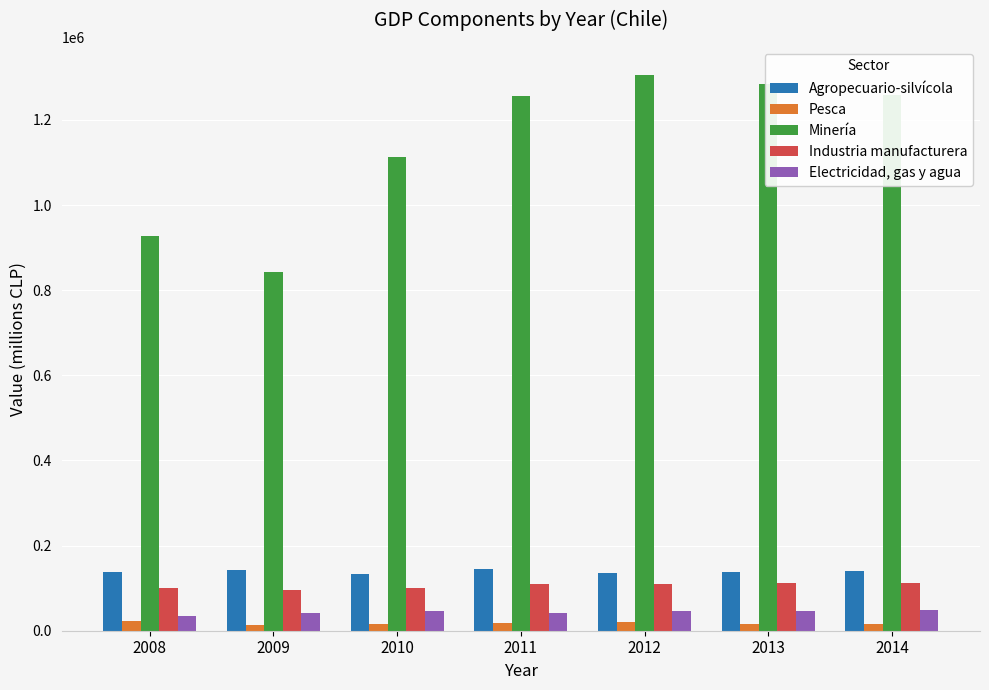

What is the highest value of the Agropecuario-silvícola series?

145454